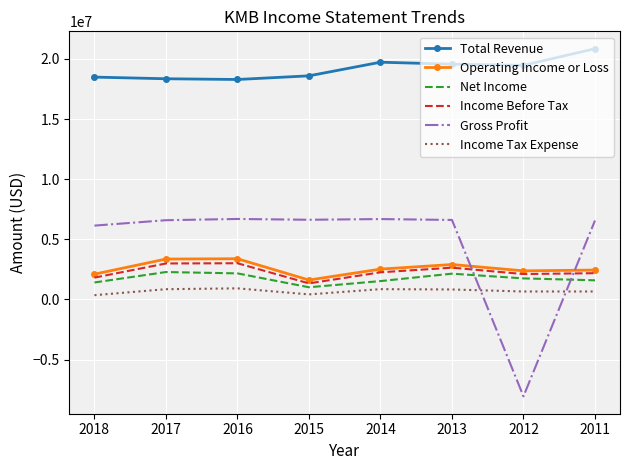

What is the spread (max minus min) of values at 2014?

18868000